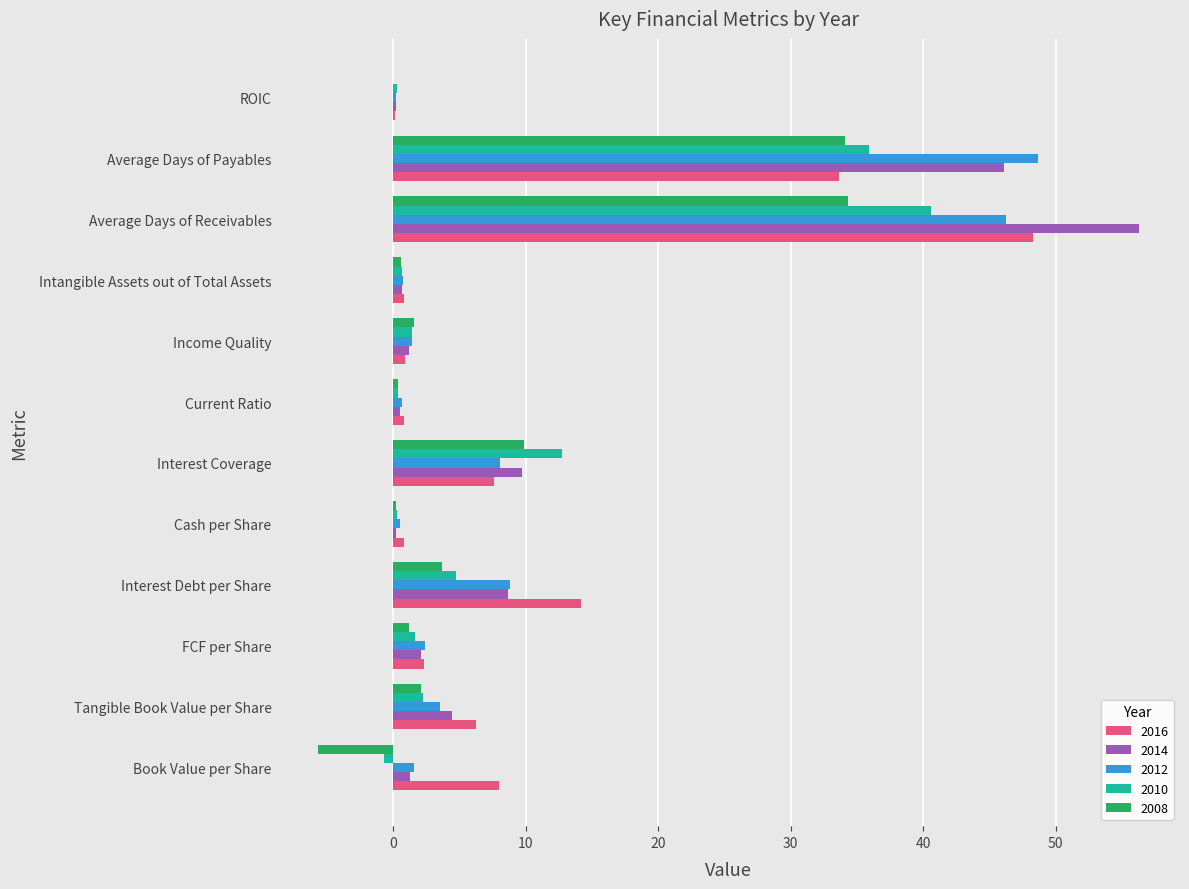

Count the number of data series in this chart.

5